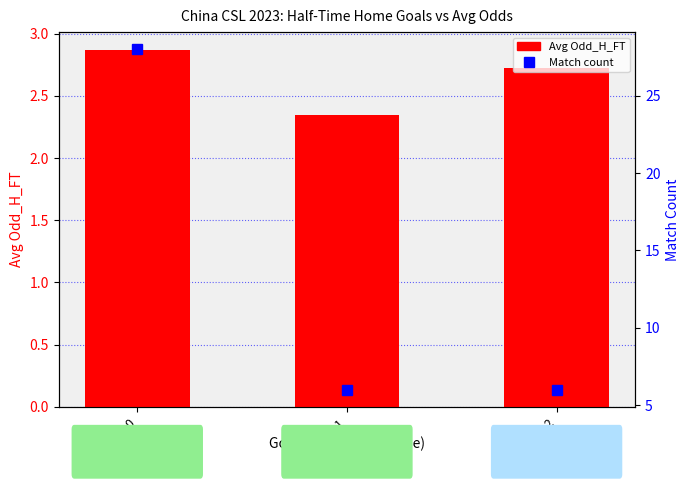

Reading left to right, what are all the values shown in this chart?

Avg Odd_H_FT: 0=2.9	1=2.3	2=2.7
Count per group: 0=28.0	1=6.0	2=6.0